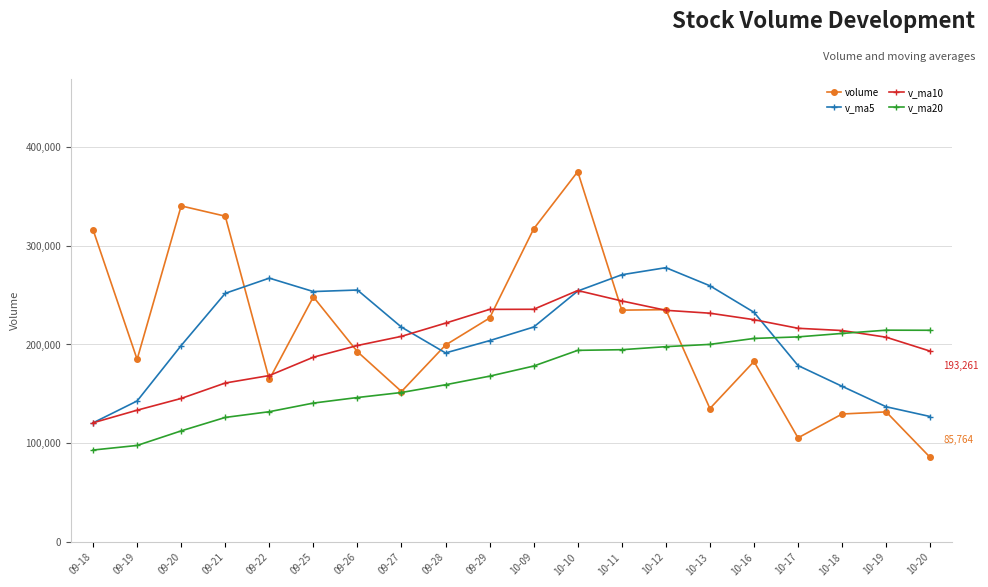

What is the value of the v_ma20 point at the 13th from the left?

194734.2